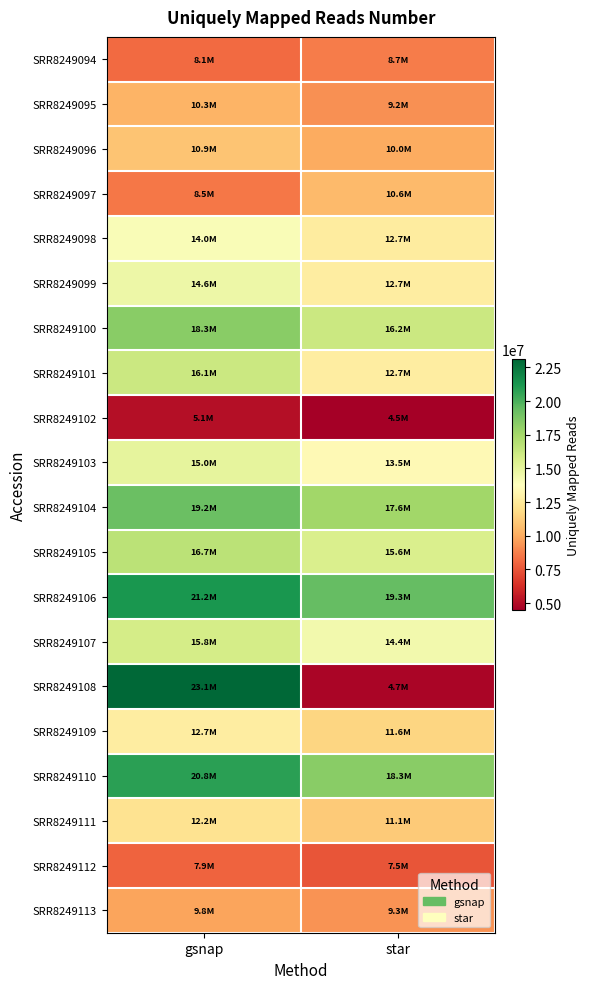

At star, list the series in order from largest to smallest.

SRR8249106, SRR8249110, SRR8249104, SRR8249100, SRR8249105, SRR8249107, SRR8249103, SRR8249099, SRR8249101, SRR8249098, SRR8249109, SRR8249111, SRR8249097, SRR8249096, SRR8249113, SRR8249095, SRR8249094, SRR8249112, SRR8249108, SRR8249102